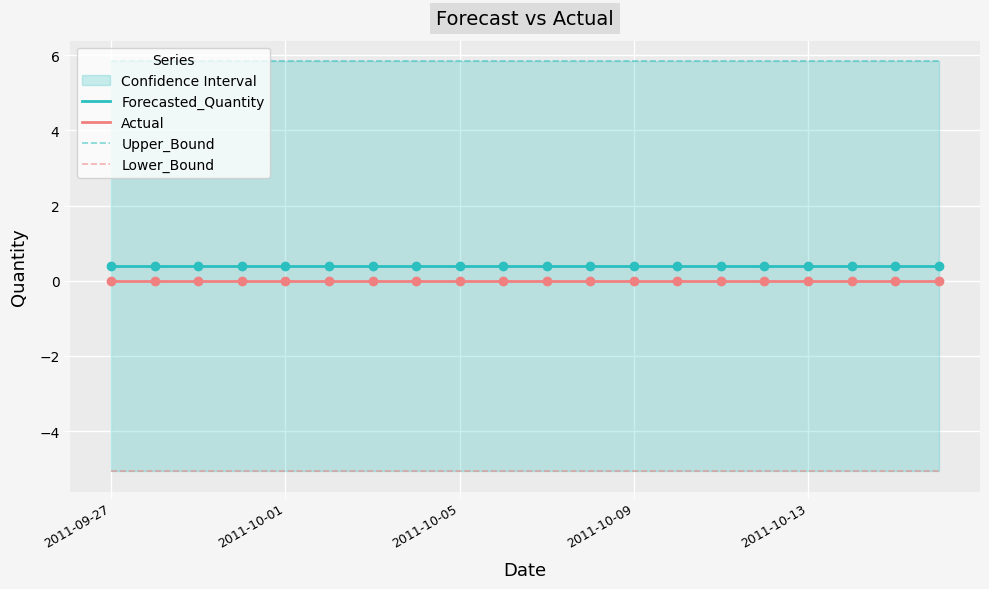

What is the maximum value for Forecasted_Quantity?

0.4